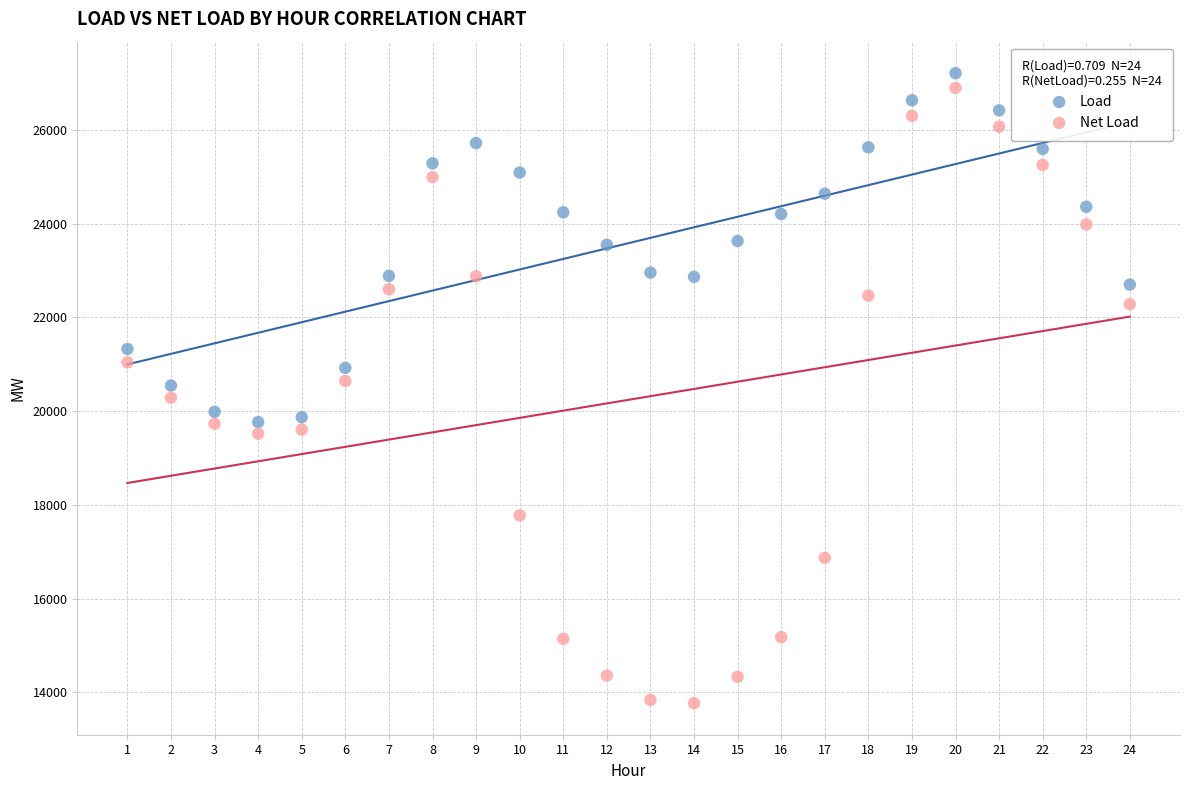

Which series has the largest Y range (max minus min)?

Net Load